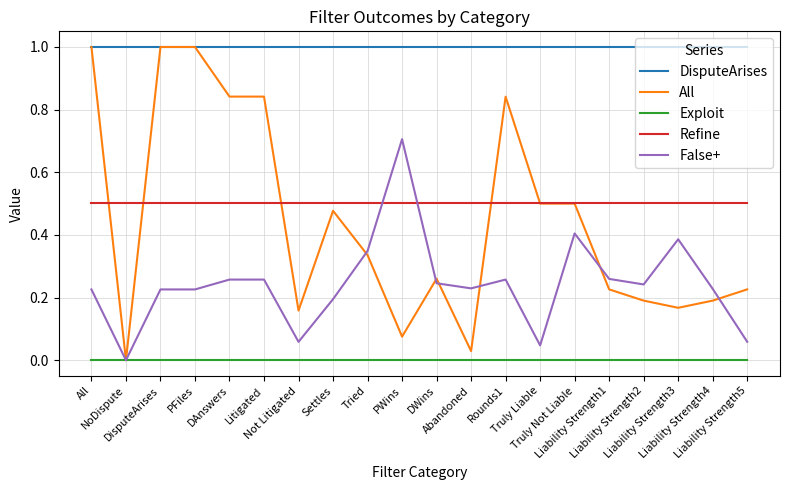

After their last crossing, which series has the higher values: False+ or Refine?

Refine